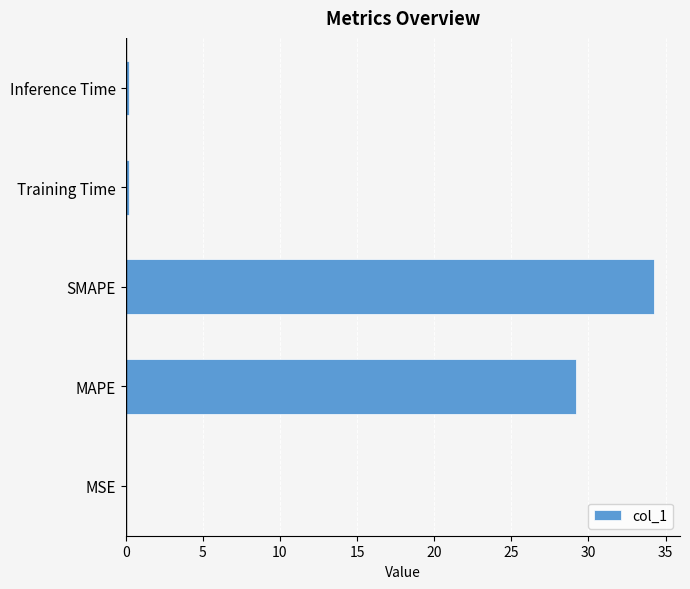

Count the number of data series in this chart.

1